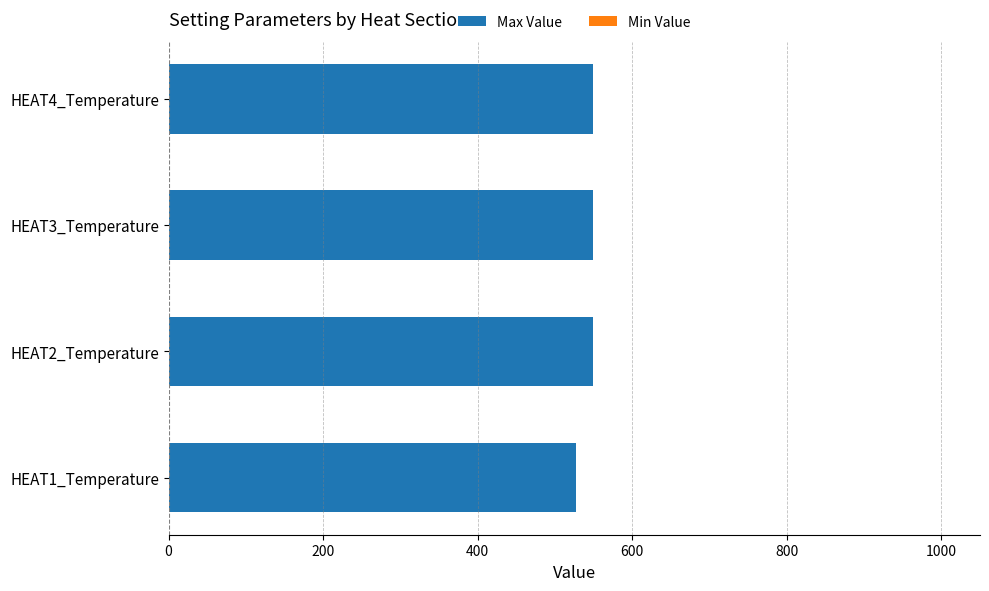

What is the maximum value for Max Value?

549.0